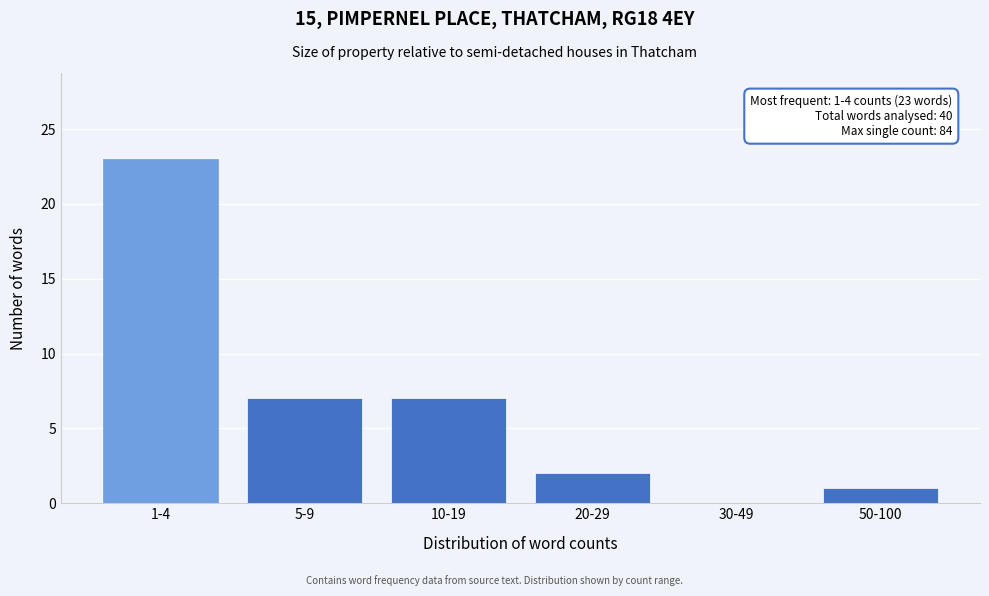

Reading left to right, transcribe all the data shown in this chart.

1-4=23	5-9=7	10-19=7	20-29=2	30-49=0	50-100=1